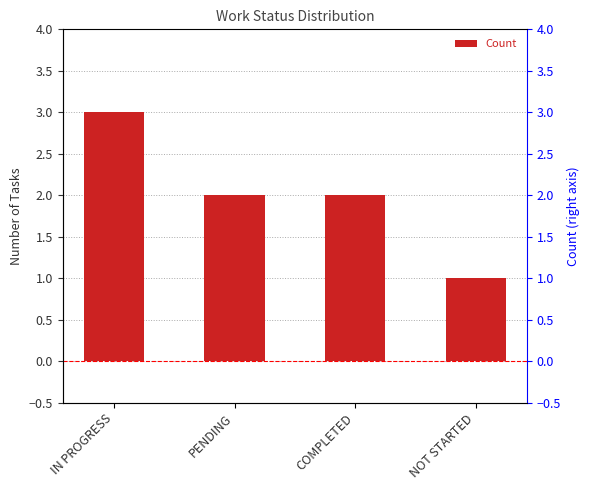

How many series are shown in this chart?

1